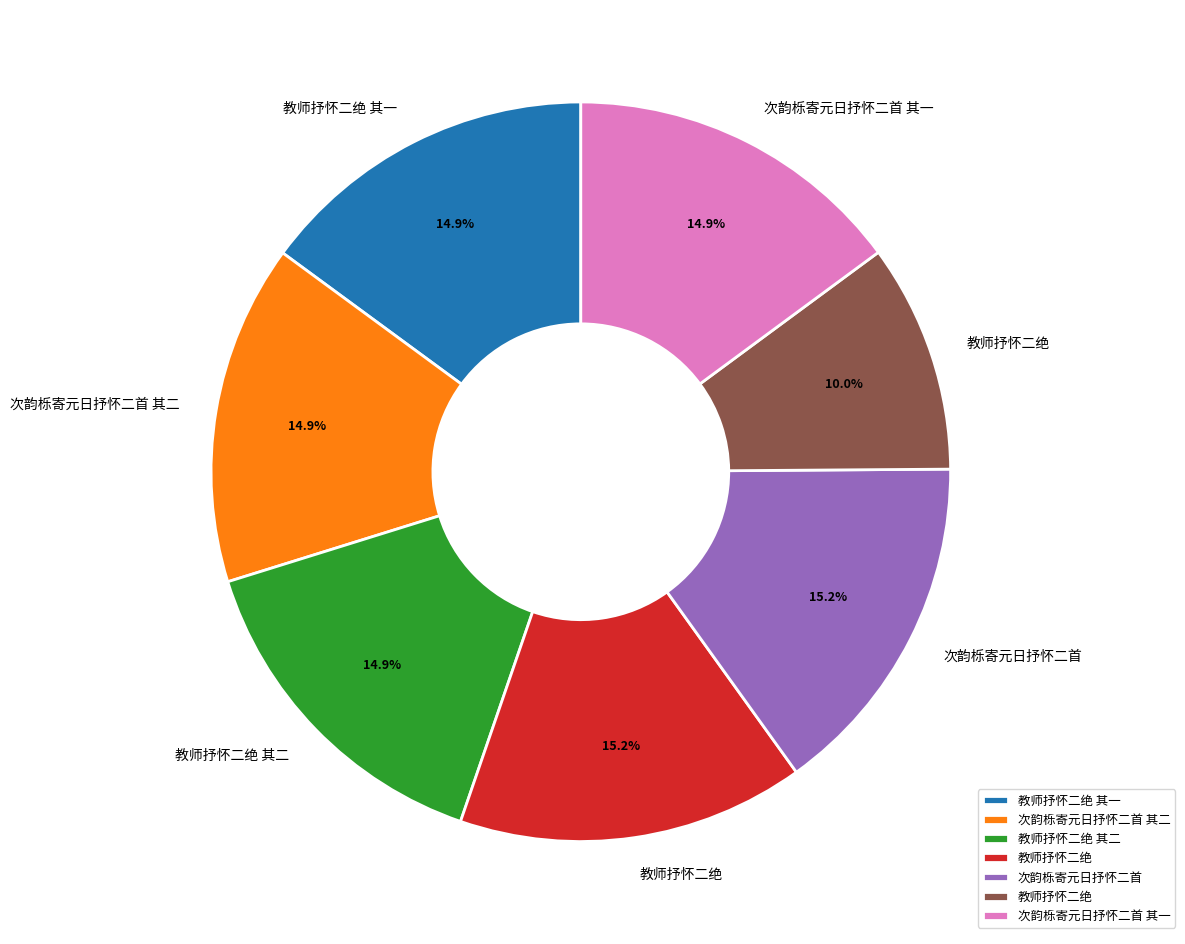

To the nearest percent, what is the difference between the largest and smallest slice percentages?

5%